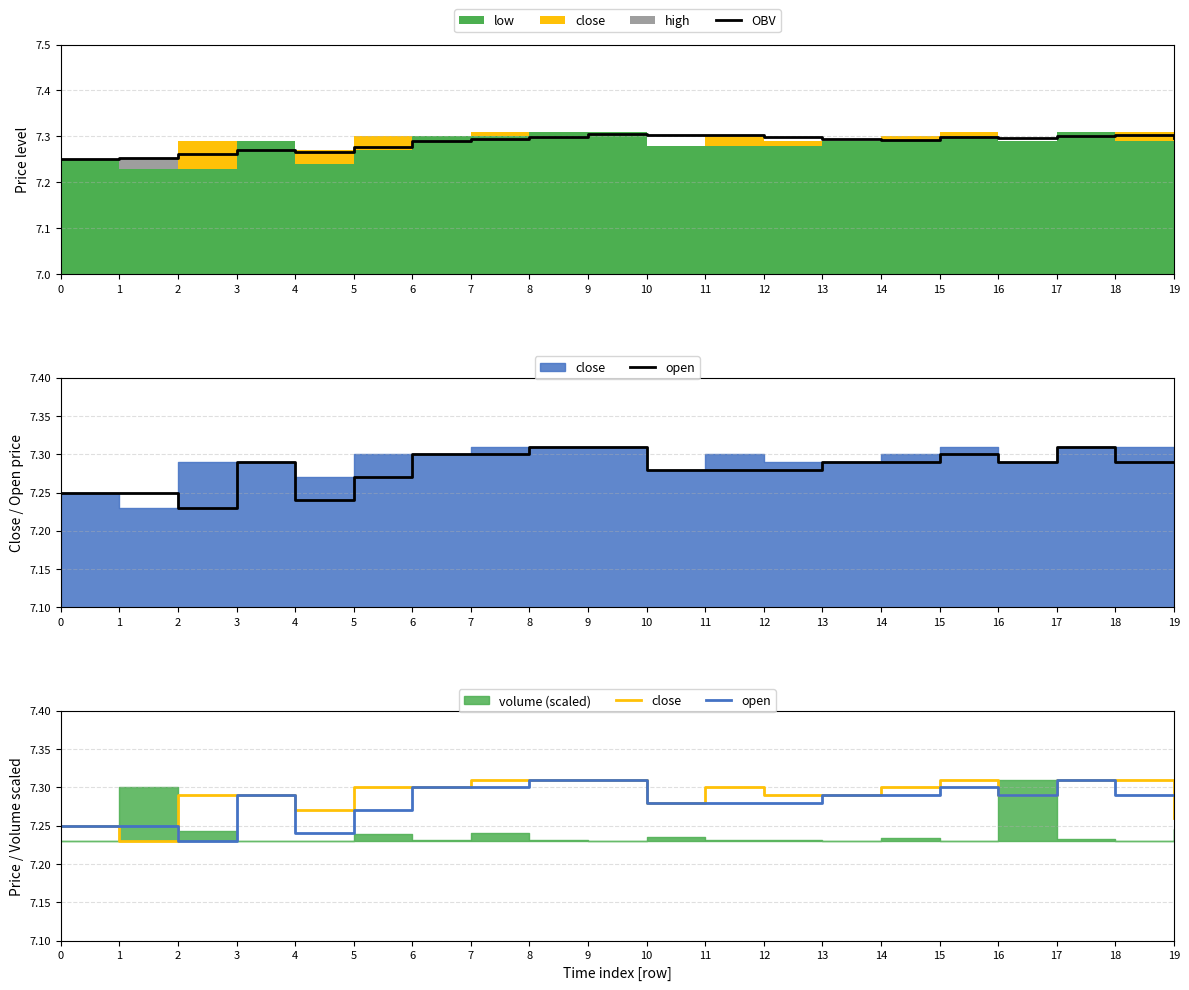

What is the average value of the OBV series?

7.3